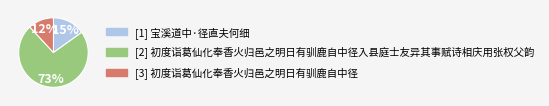

To the nearest percent, what is the difference between the largest and smallest slice percentages?

61%